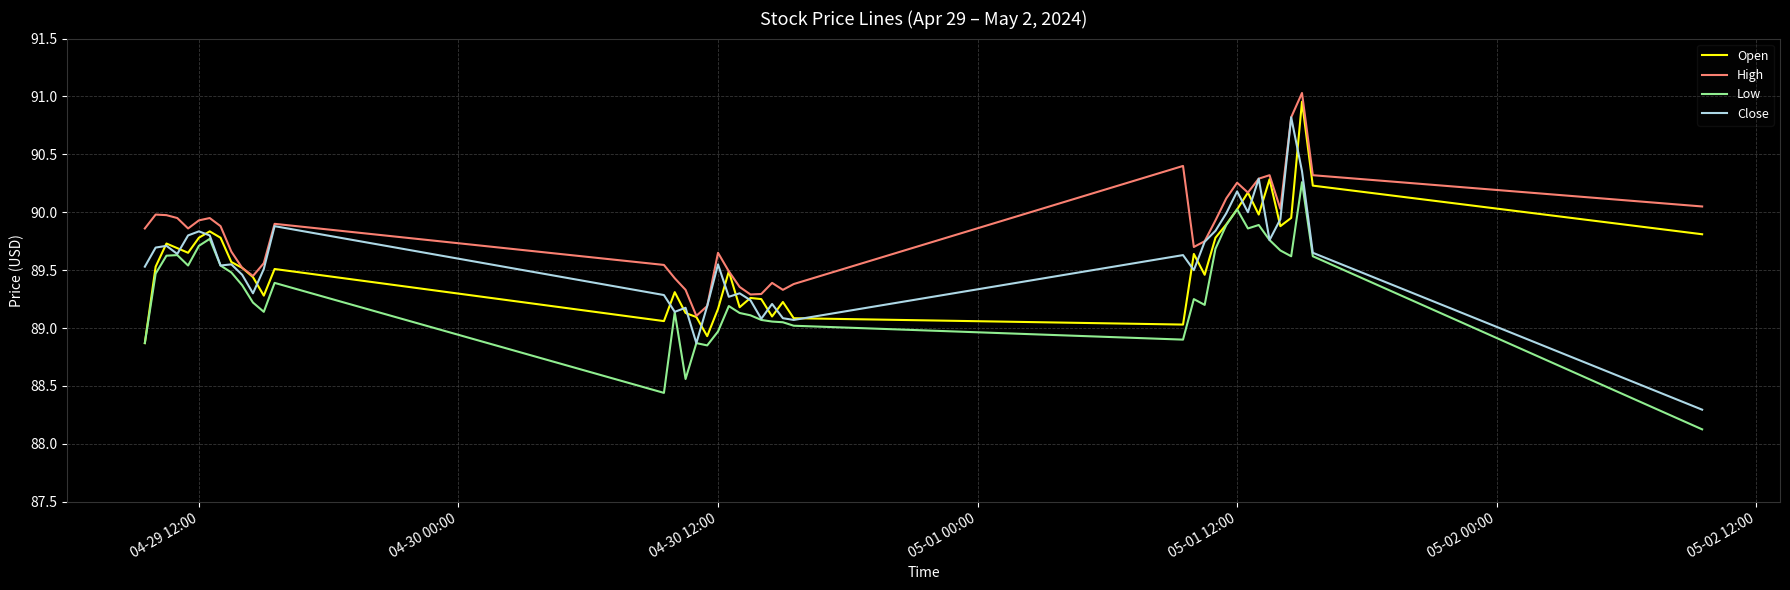

True or false: Low and High cross at least once.

False